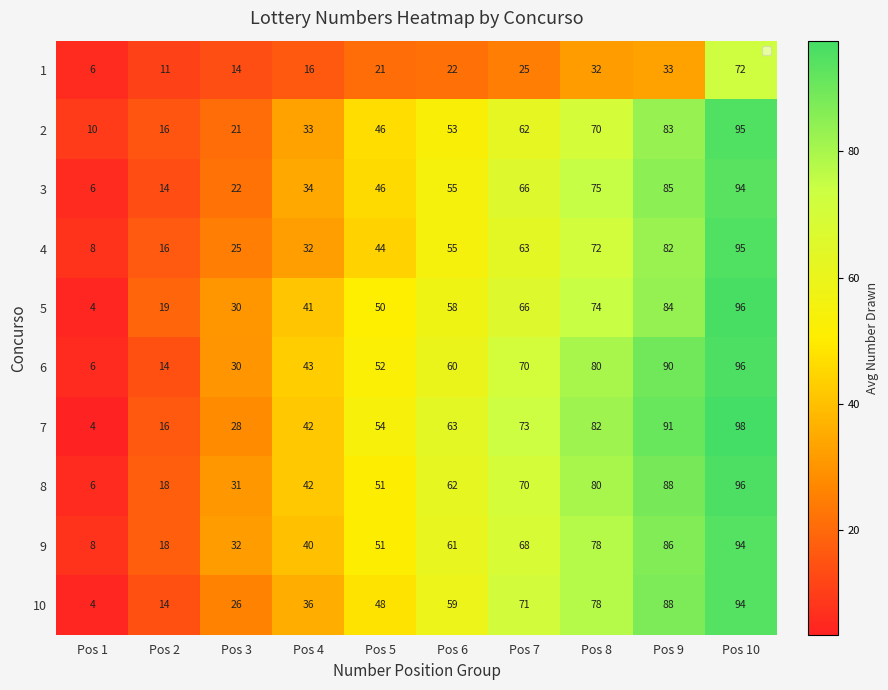

How many categories are shown in the chart?

10